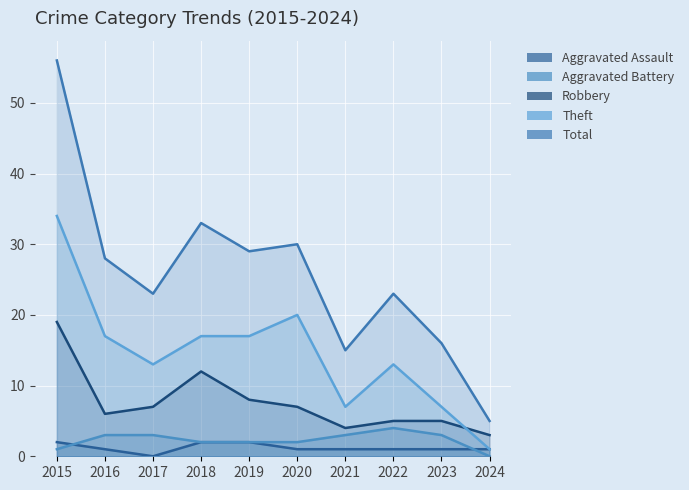

At which category does the chart reach its peak across all series?

2015